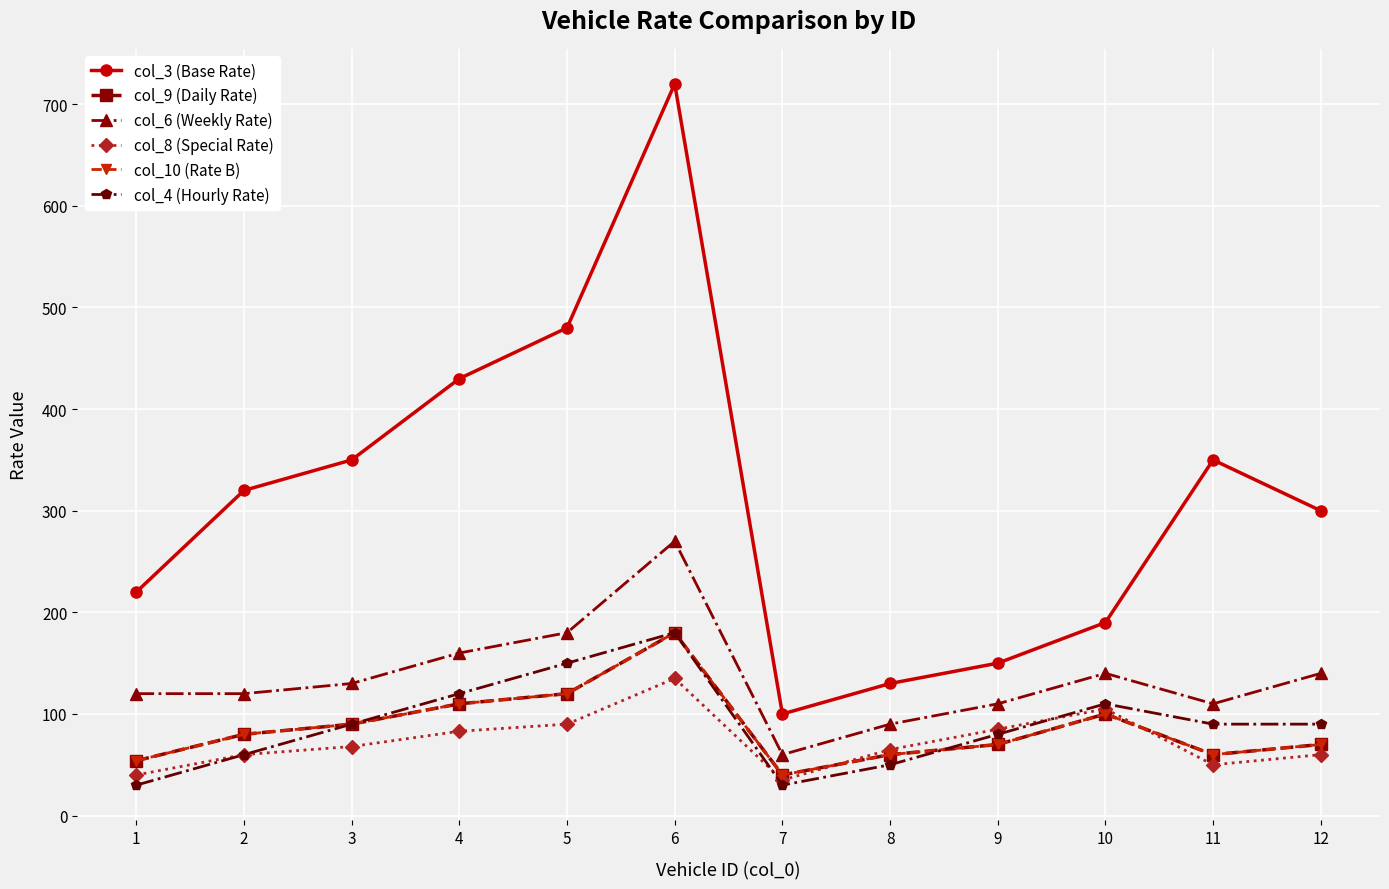

What is the difference between the maximum and minimum values in the col_3 (Base Rate) series?

620